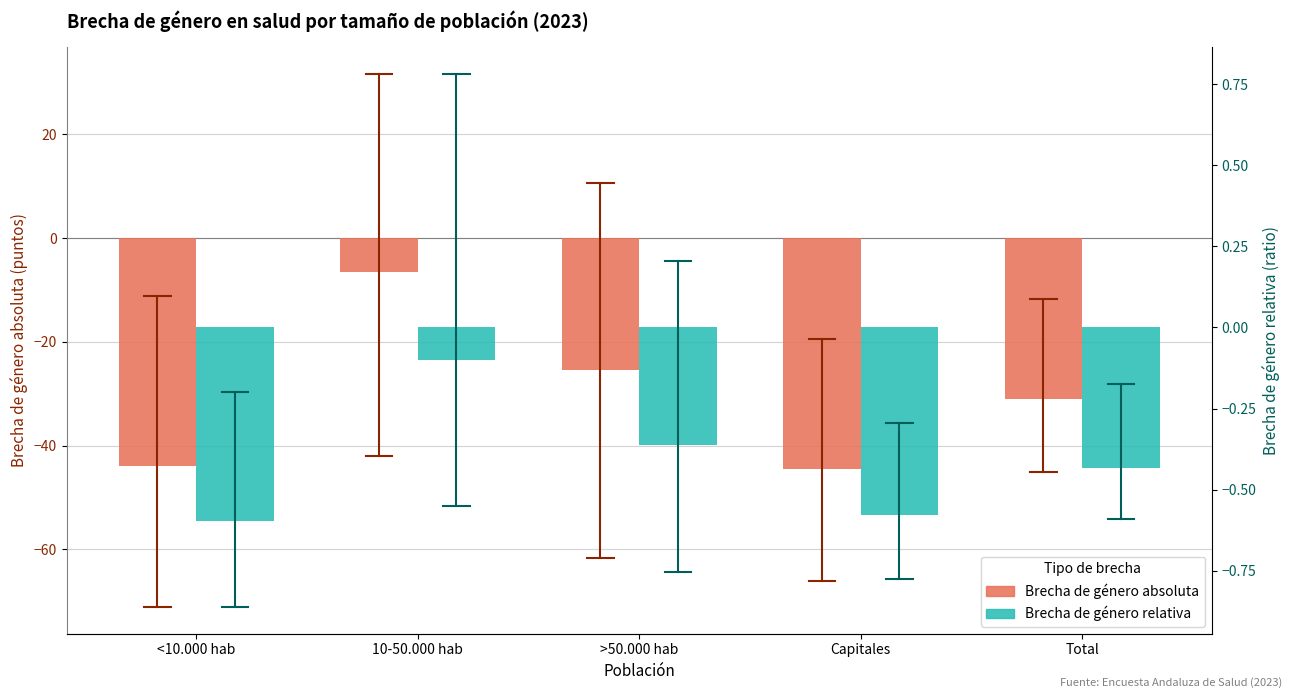

The Brecha de género absoluta series shows -44.0 at <10.000 hab. True or false?

True